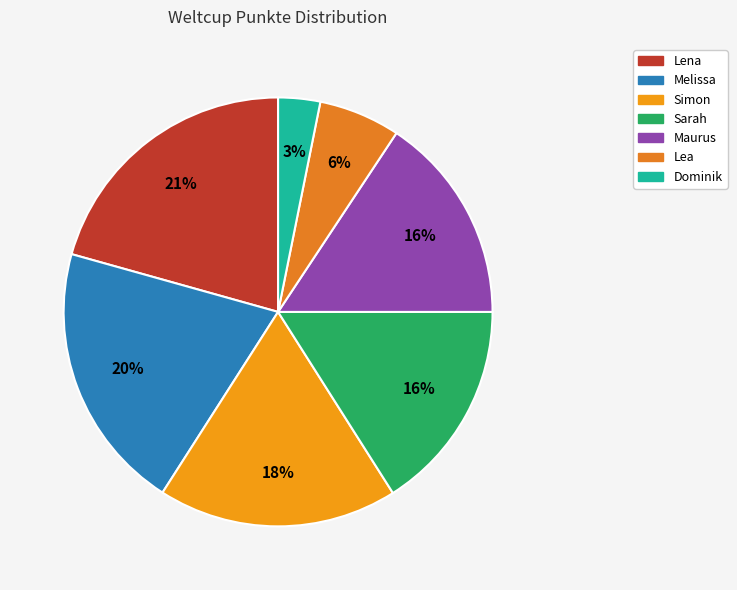

To the nearest percent, what is the average slice percentage?

14%